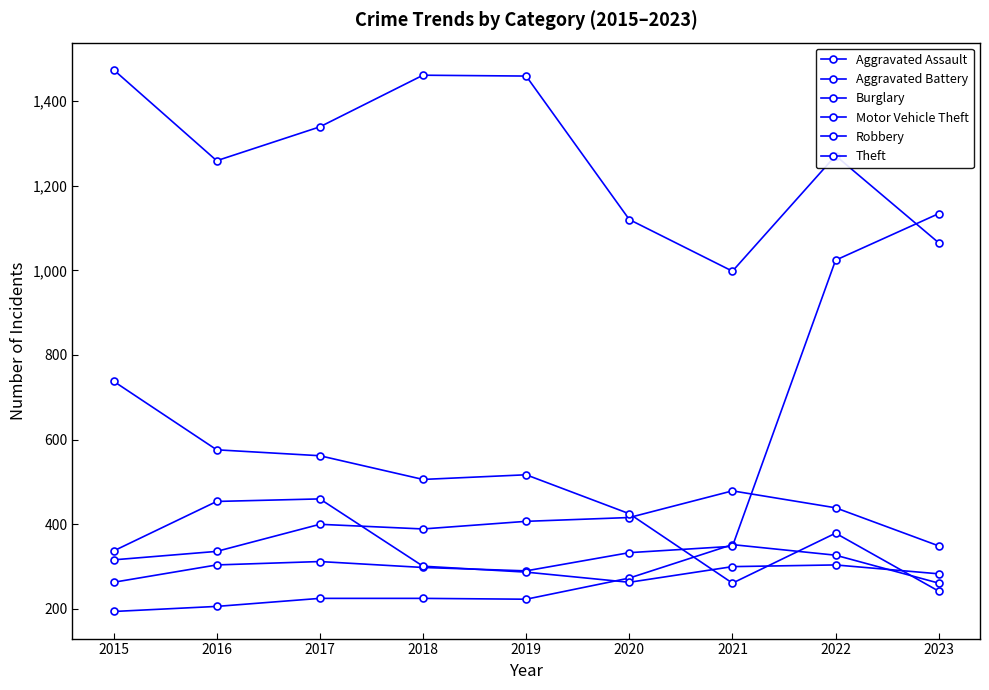

Count the number of categories in the chart.

9